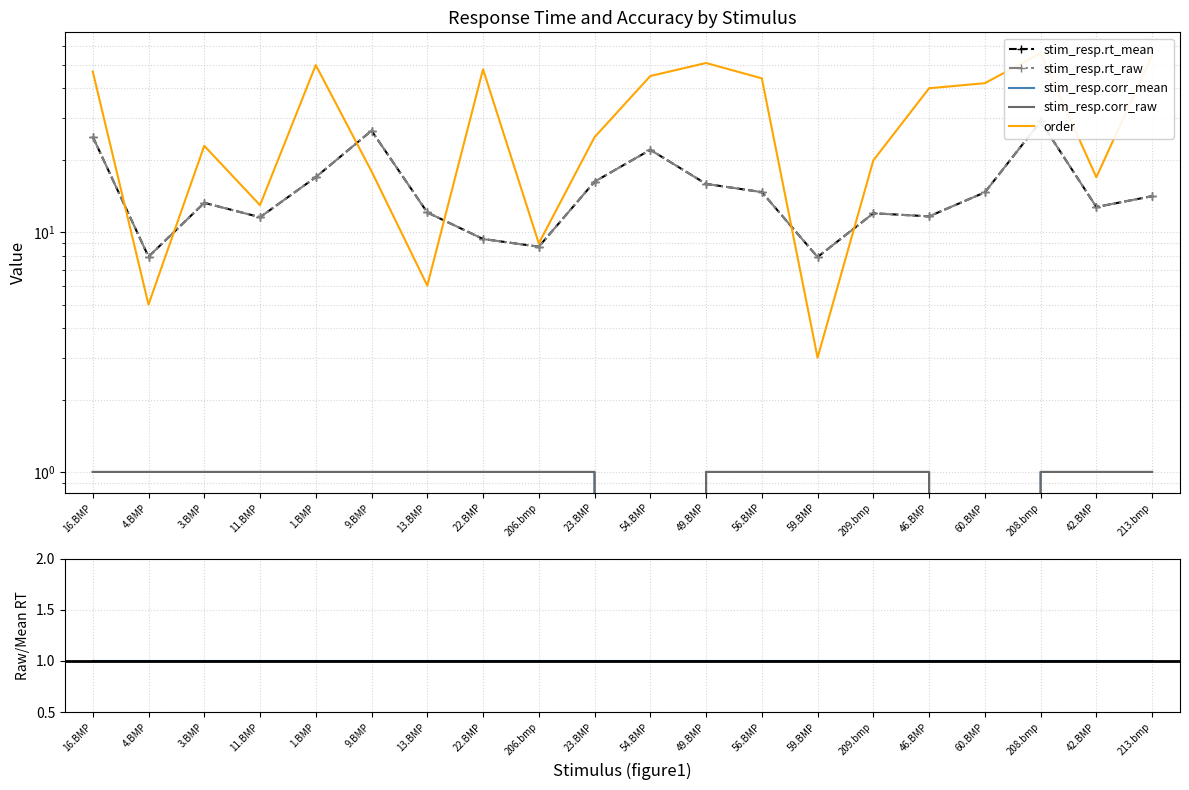

What is the maximum value shown in the chart?

56.0